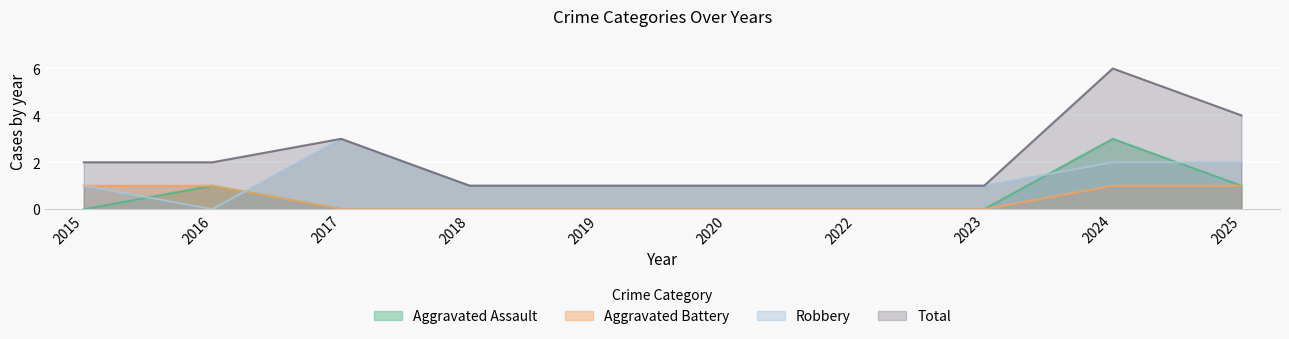

How many data points in Robbery are less than 1?

1